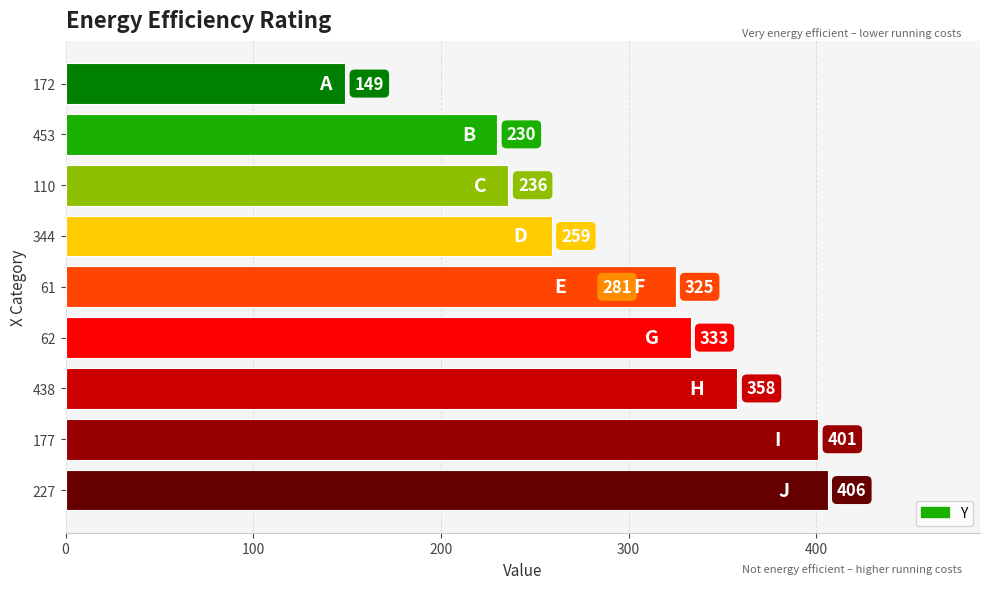

What is the value of the 6th bar from the left?

325